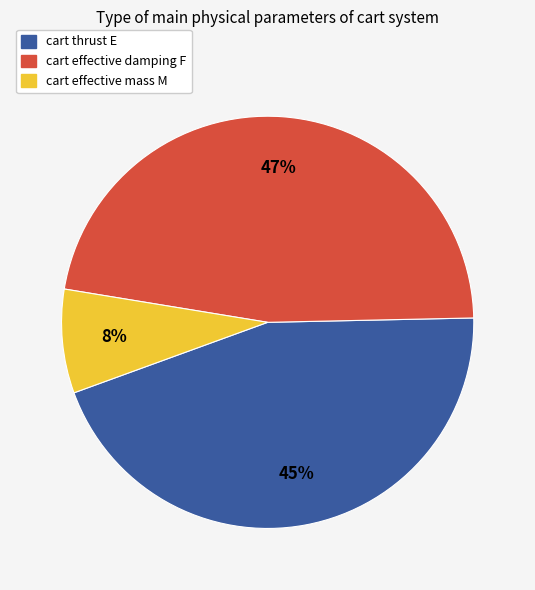

Is the sum of cart effective mass M and cart thrust E greater than half?

Yes